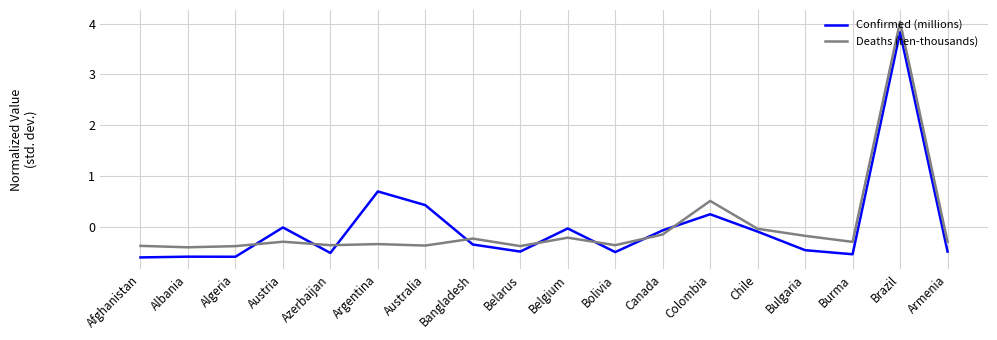

Rank the series by their maximum value, from lowest to highest.

Confirmed (millions), Deaths (ten-thousands)